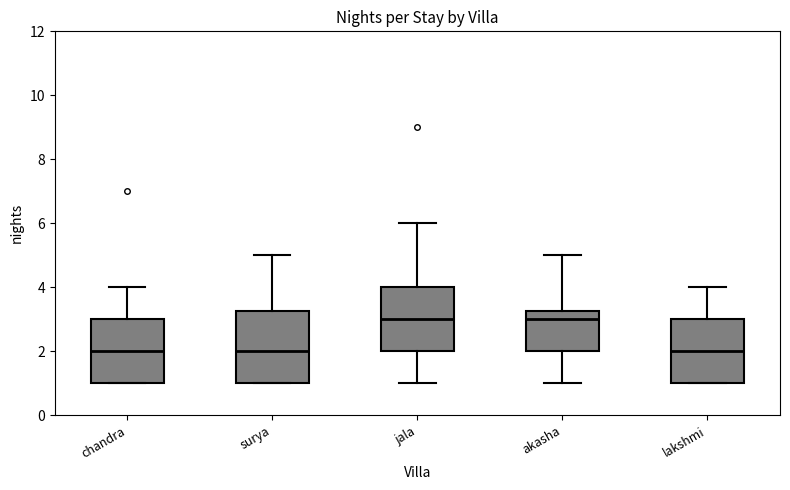

Reading left to right, read every box against the y-axis: the position of its median line, the range the box covers, and the ends of its whiskers. The values are not printed on the chart, so give them approximately, as read against the axis.

chandra: median 2.0, box 1.0 to 3.0, whiskers 1.0 to 4.0
surya: median 2.0, box 1.0 to 3.2, whiskers 1.0 to 5.0
jala: median 3.0, box 2.0 to 4.0, whiskers 1.0 to 6.0
akasha: median 3.0, box 2.0 to 3.2, whiskers 1.0 to 5.0
lakshmi: median 2.0, box 1.0 to 3.0, whiskers 1.0 to 4.0